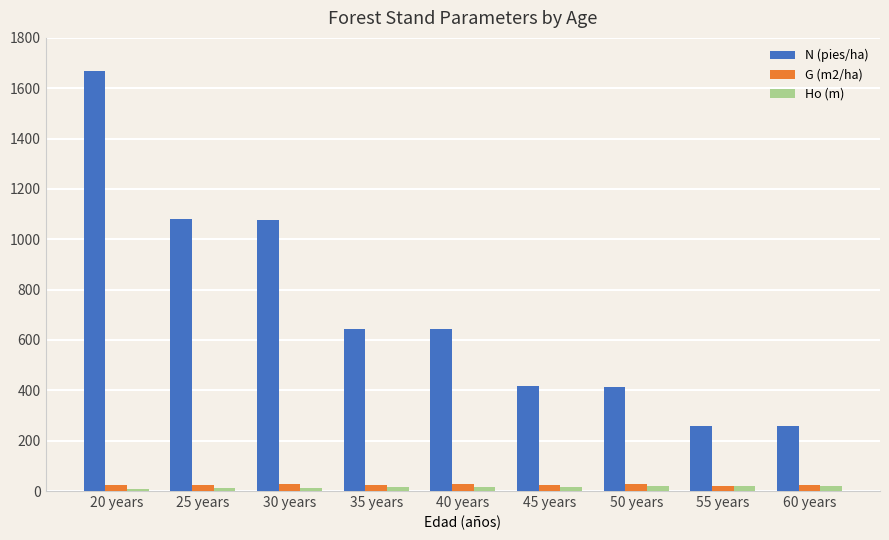

What is the minimum value for Ho (m)?

10.0